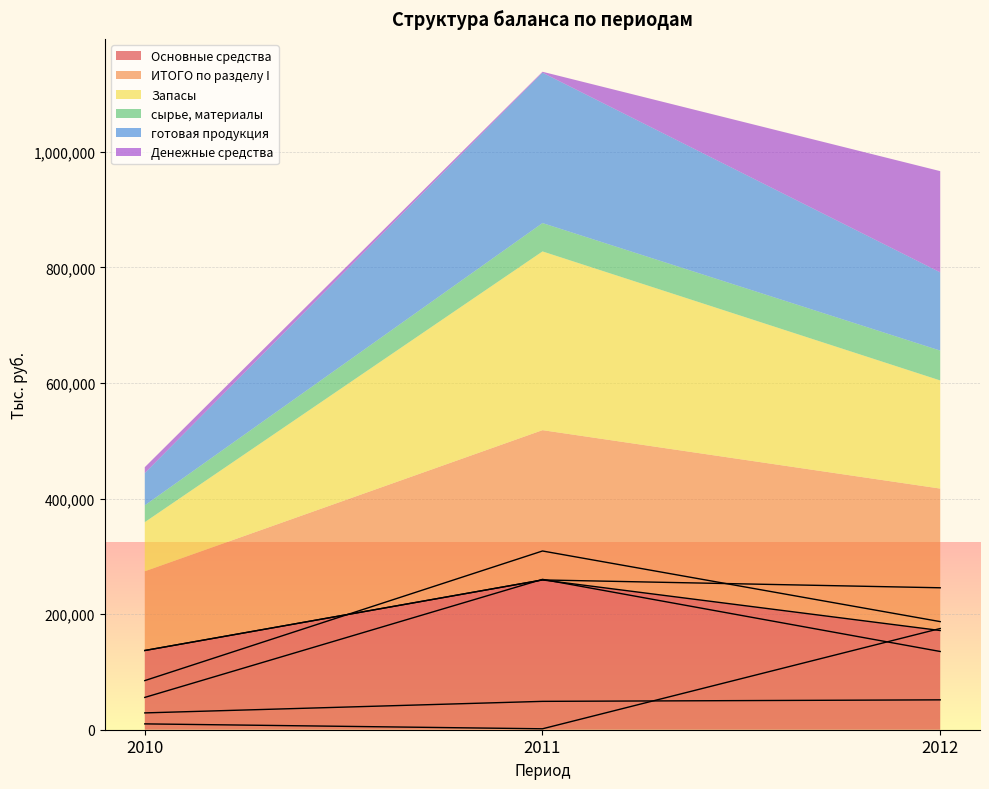

At 2012, list the series in order from smallest to largest.

сырье, материалы, готовая продукция, Основные средства, Денежные средства, Запасы, ИТОГО по разделу I